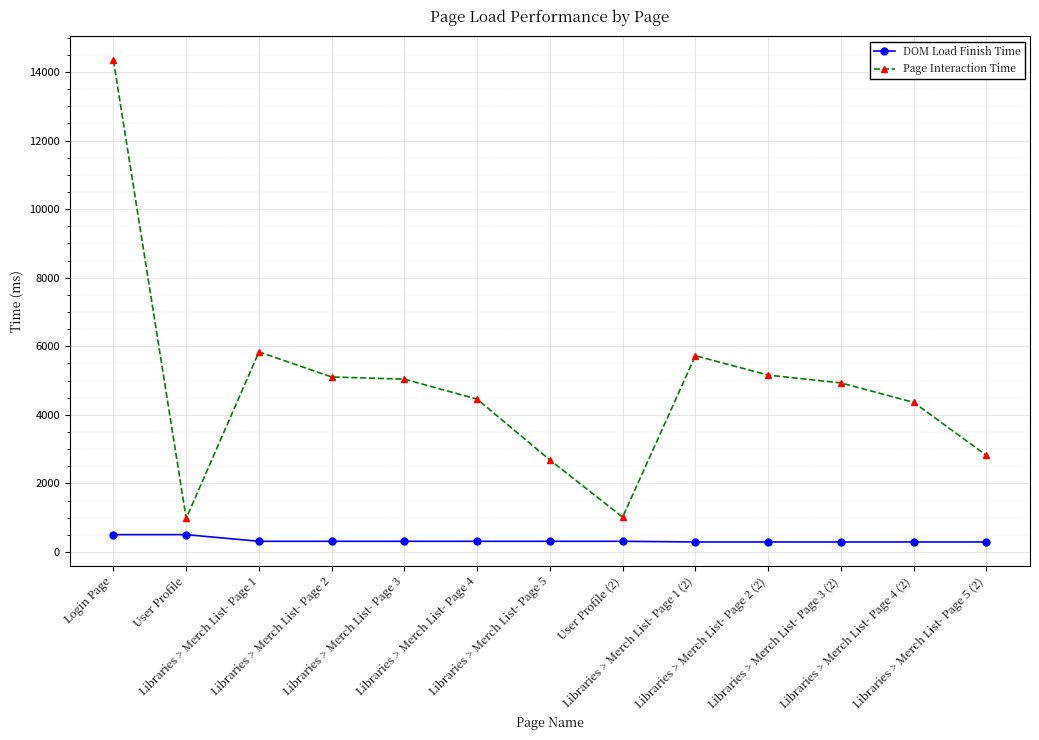

What position from the right is Login Page?

13